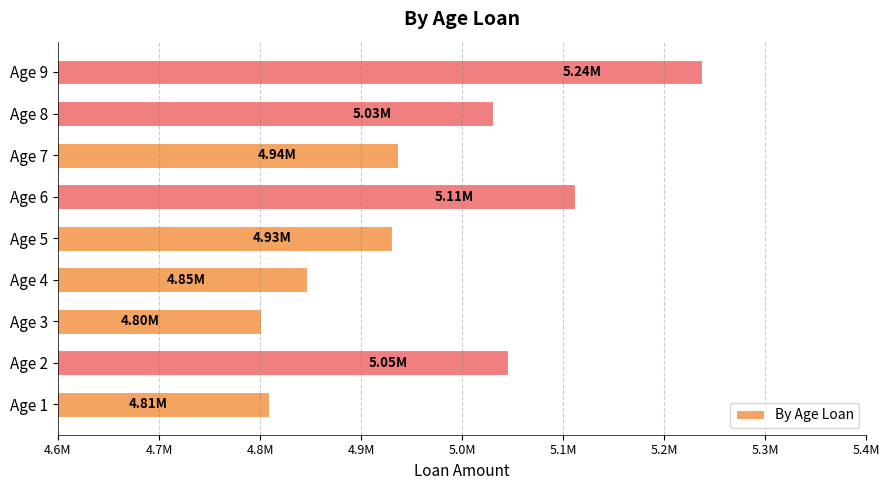

Where is the data nearest to the value 5019442?

Age 8